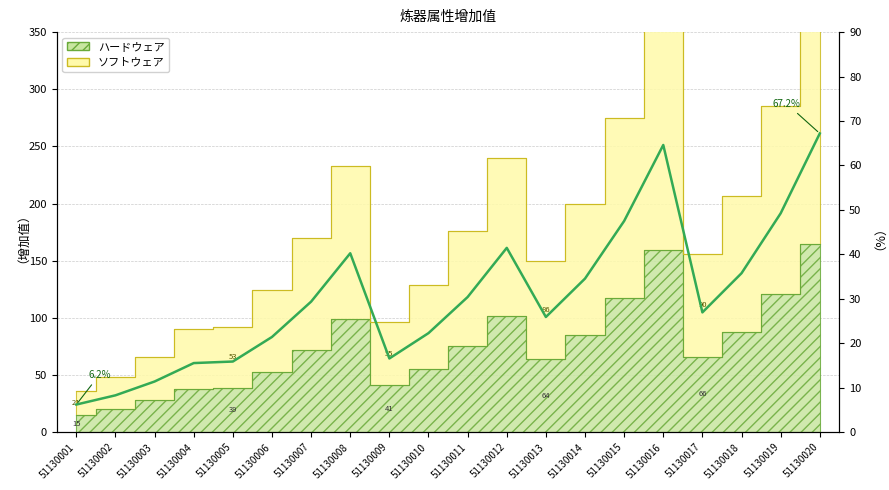

Reading left to right, list all the values displayed in this chart.

51130001=6.2	51130002=8.3	51130003=11.4	51130004=15.5	51130005=15.9	51130006=21.4	51130007=29.4	51130008=40.3	51130009=16.6	51130010=22.3	51130011=30.4	51130012=41.5	51130013=25.9	51130014=34.6	51130015=47.5	51130016=64.6	51130017=26.9	51130018=35.8	51130019=49.2	51130020=67.2